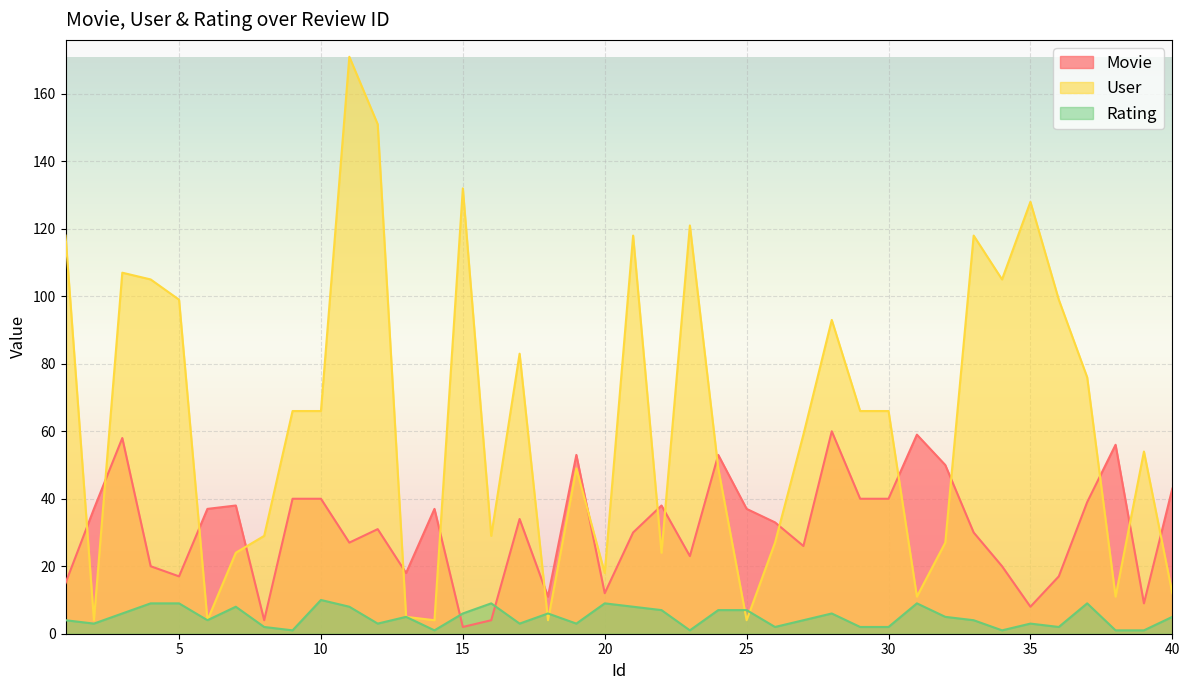

Rank the series at 3 from highest to lowest value.

User, Movie, Rating